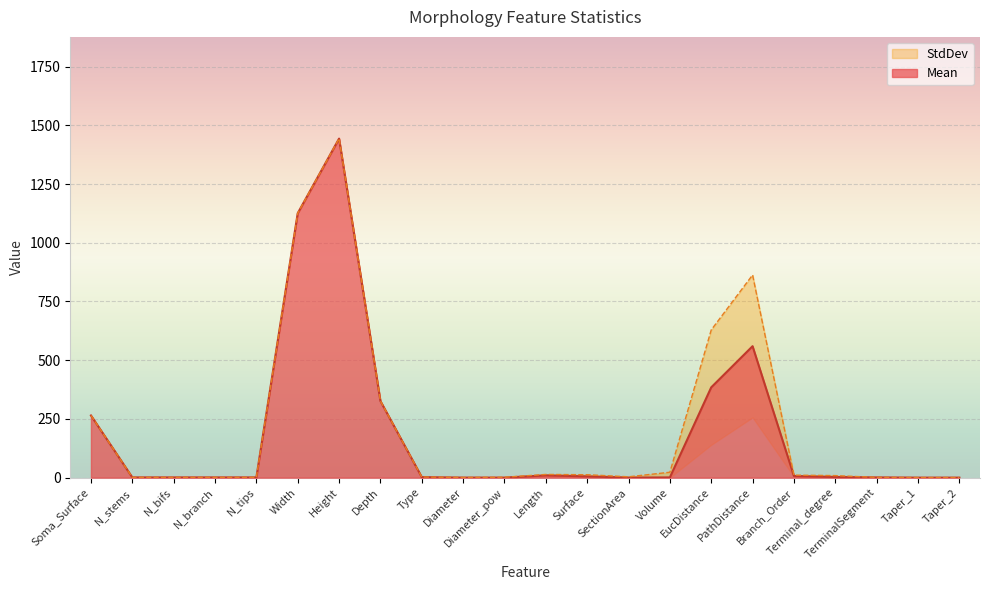

Which category has the lowest value across all series?

Taper_1